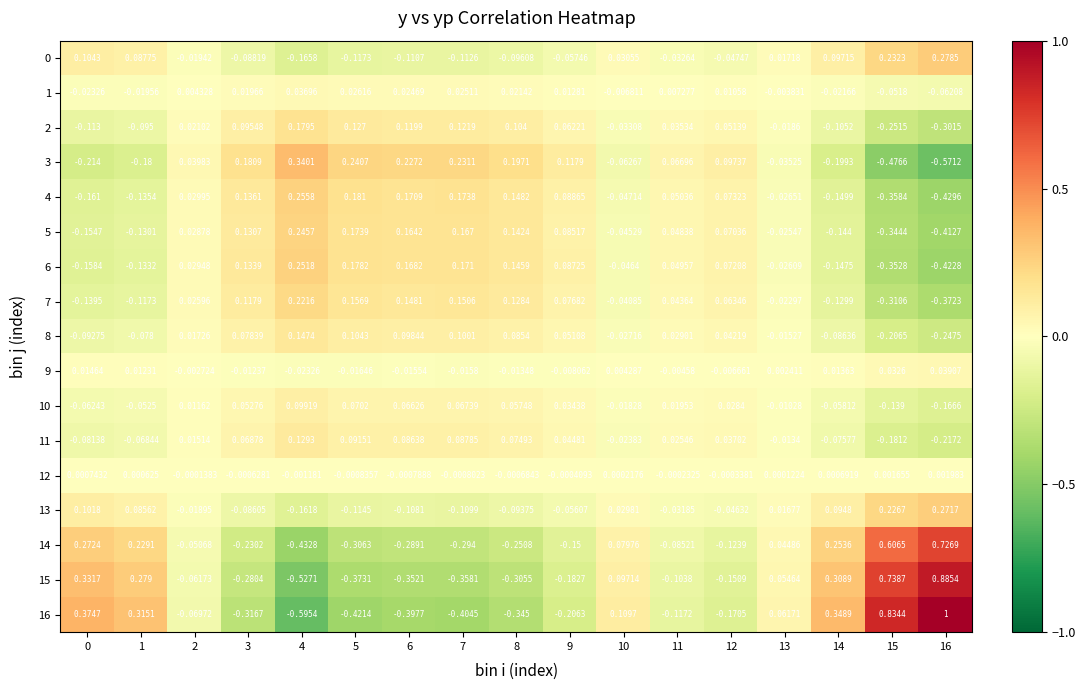

Is the value of 14 at 3 greater than the value of 10 at 13?

No